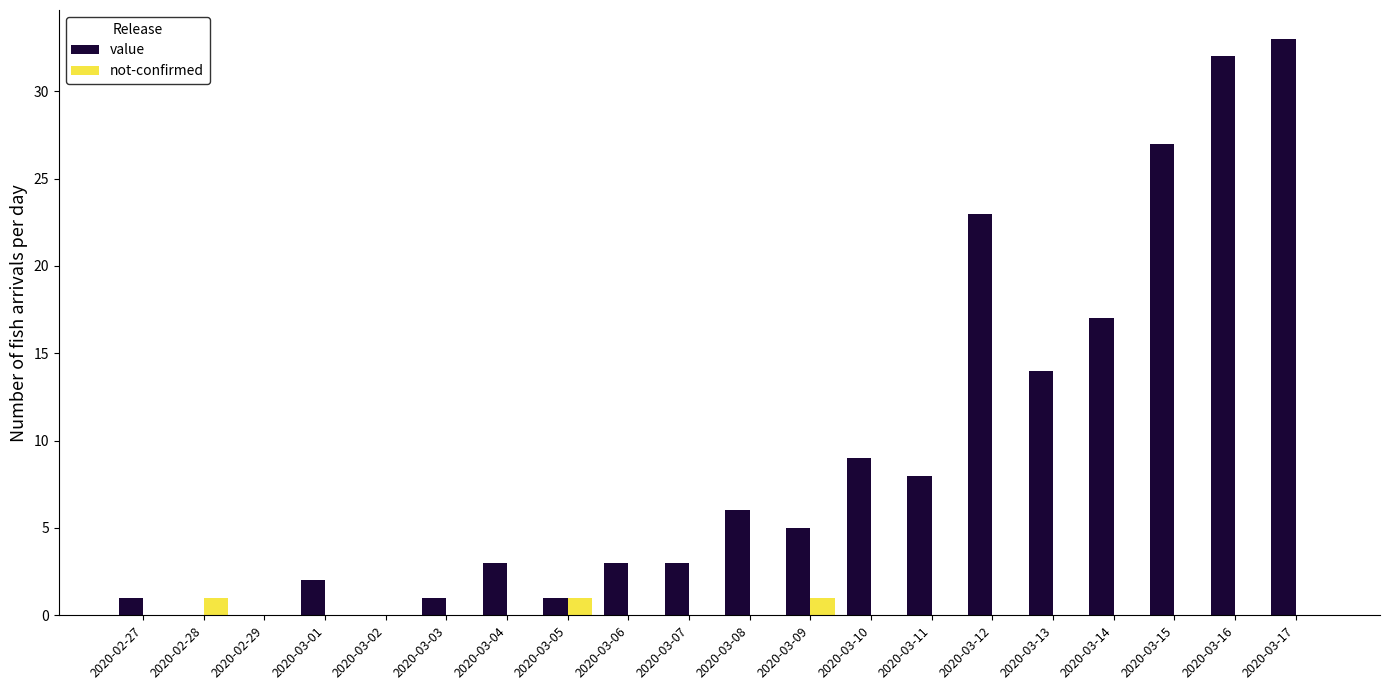

The value of value at 2020-03-08 is 11. True or false?

False